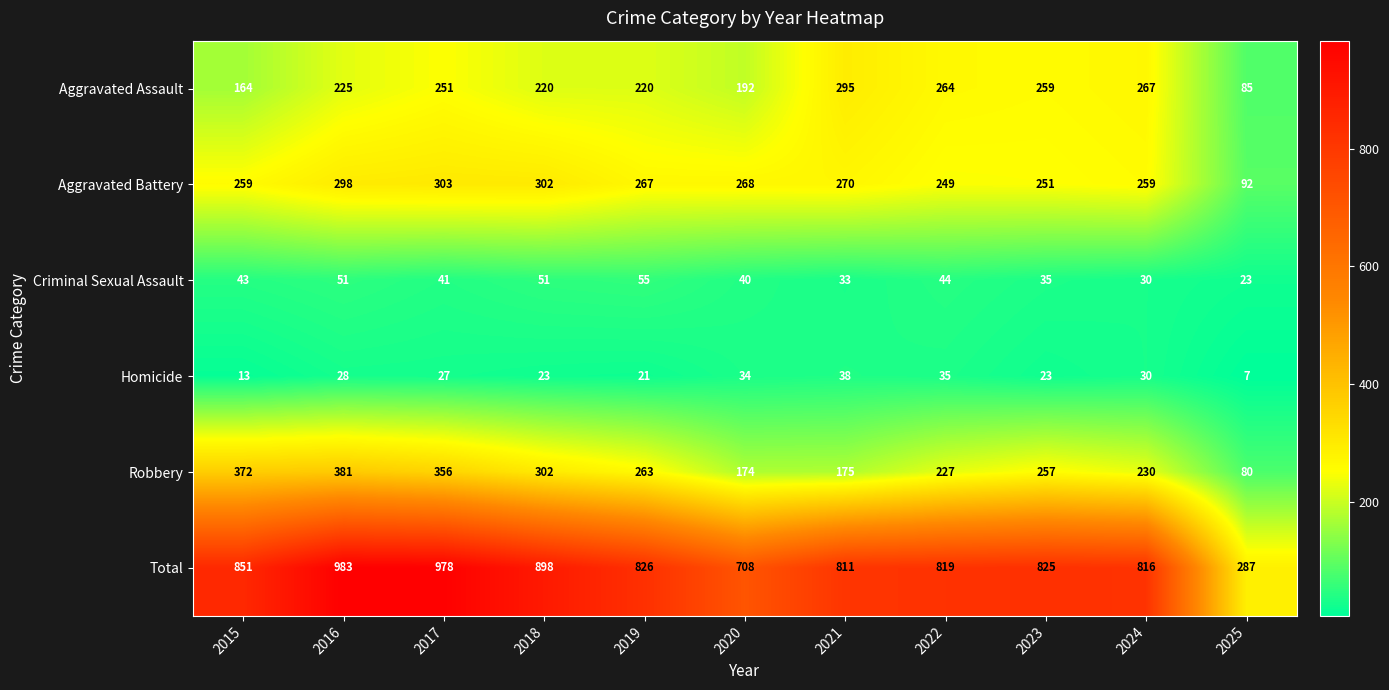

What is the smallest value displayed?

7